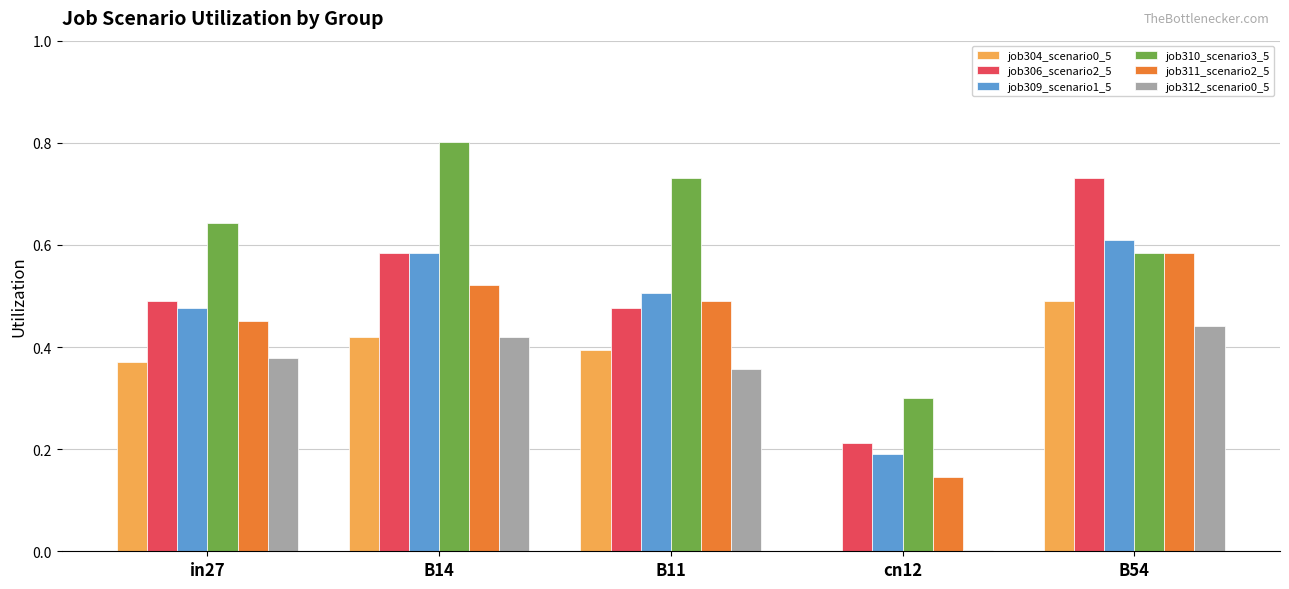

Which category has the highest value in the job306_scenario2_5 series?

B54